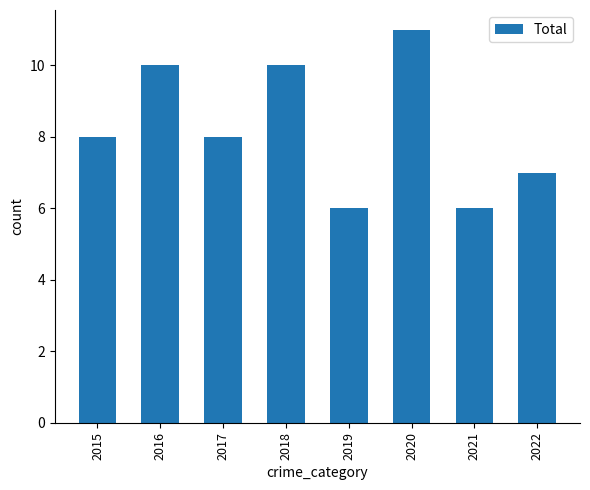

How many bars are there in total?

8